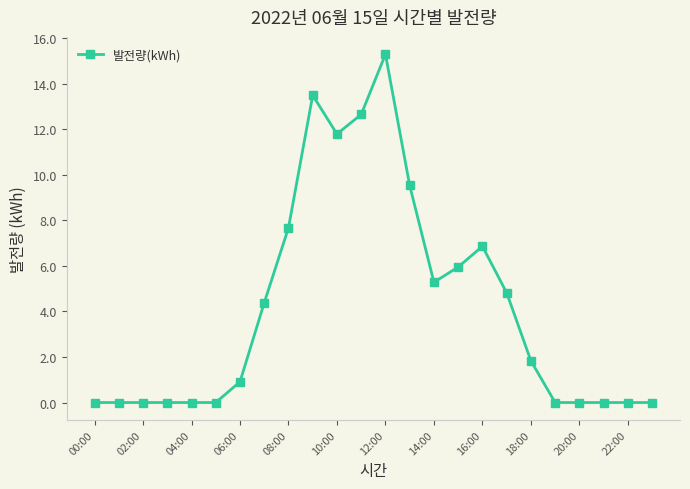

Does the chart have visible grid lines?

No